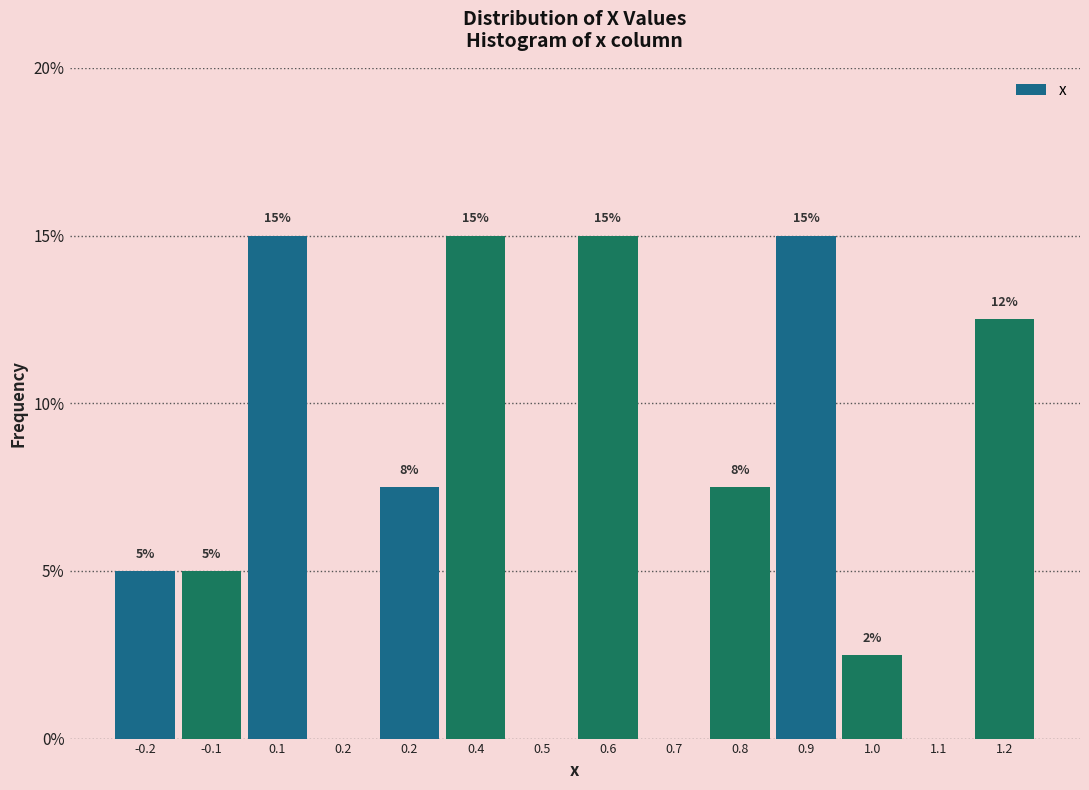

How many values exceed 7?

7